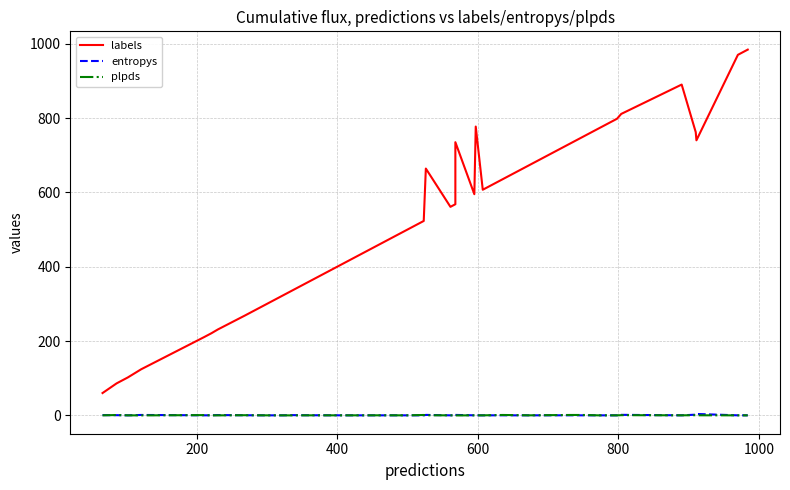

True or false: labels and entropys intersect in this chart.

False